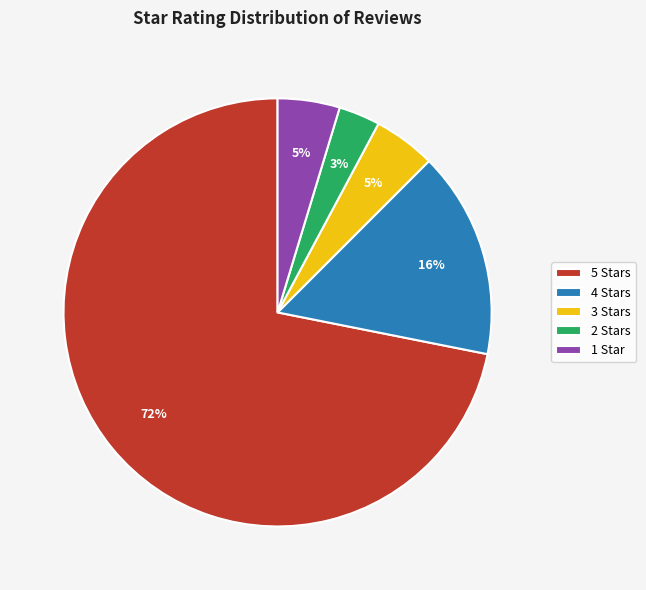

Is there a majority slice in this chart?

Yes